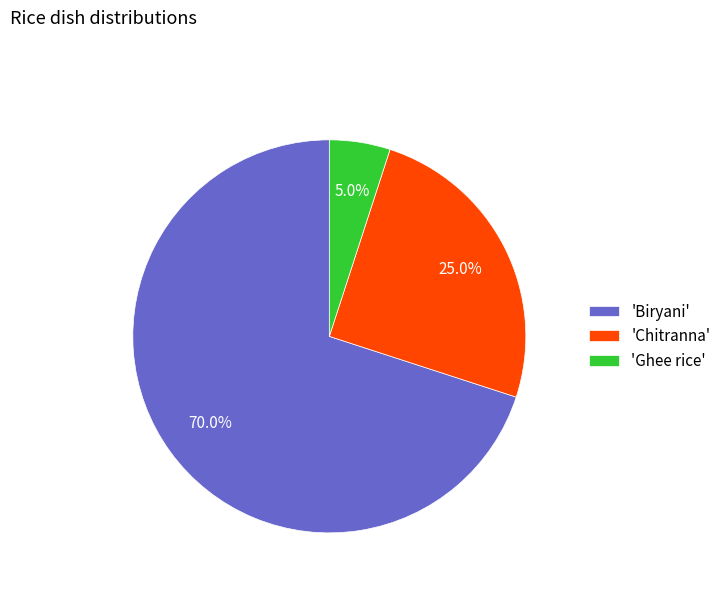

How much of the chart is everything except 'Ghee rice'?

95.0%